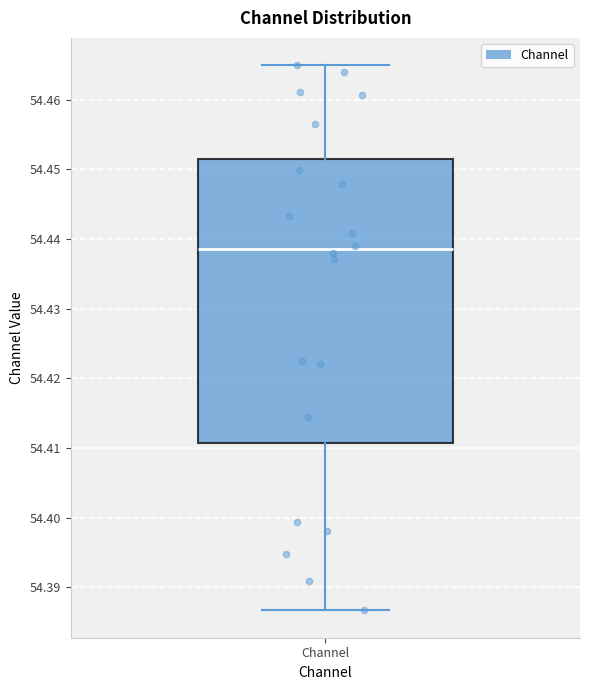

Transcribe this box plot: give where the median line is, the range the box spans, and where the two whiskers end, as read against the y-axis. The values are not printed on the chart, so give them approximately, as read against the axis.

median 54.439, box 54.411 to 54.452, whiskers 54.387 to 54.465